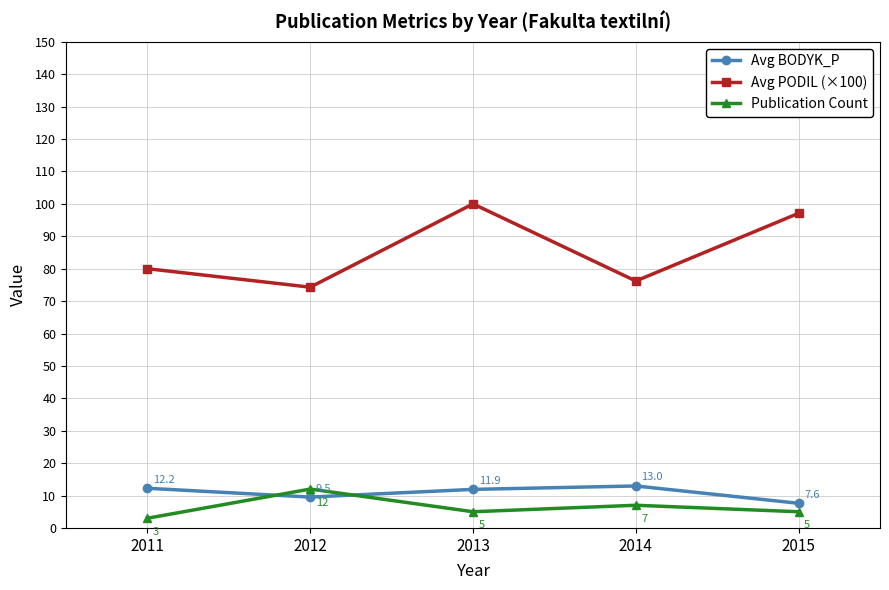

Is the value of Avg BODYK_P at 2011 greater than the value of Avg PODIL (×100) at 2013?

No